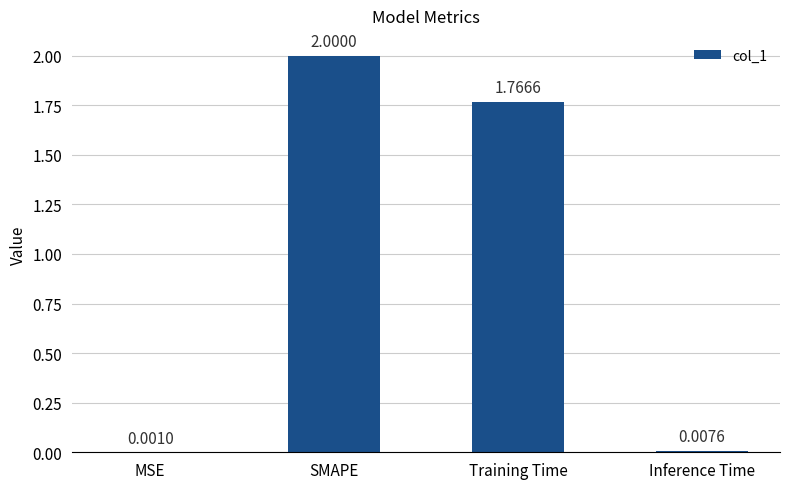

What is the change in value from Training Time to Inference Time?

-1.8